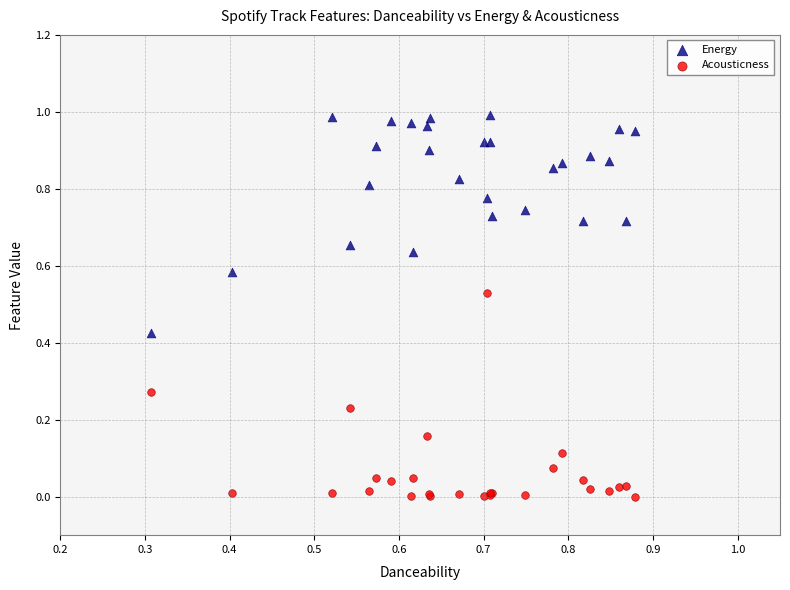

Which series contains the highest Y value?

Energy